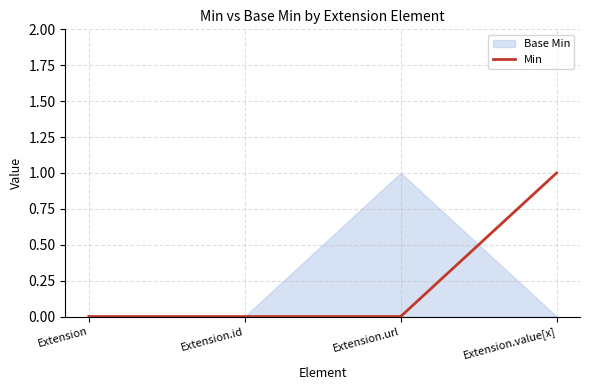

What position from the left is Extension.url?

3